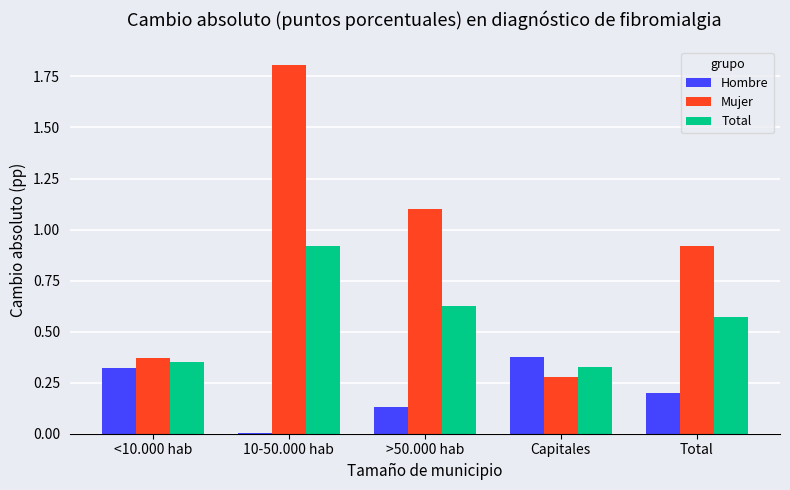

Which series has the largest total across all categories?

Mujer